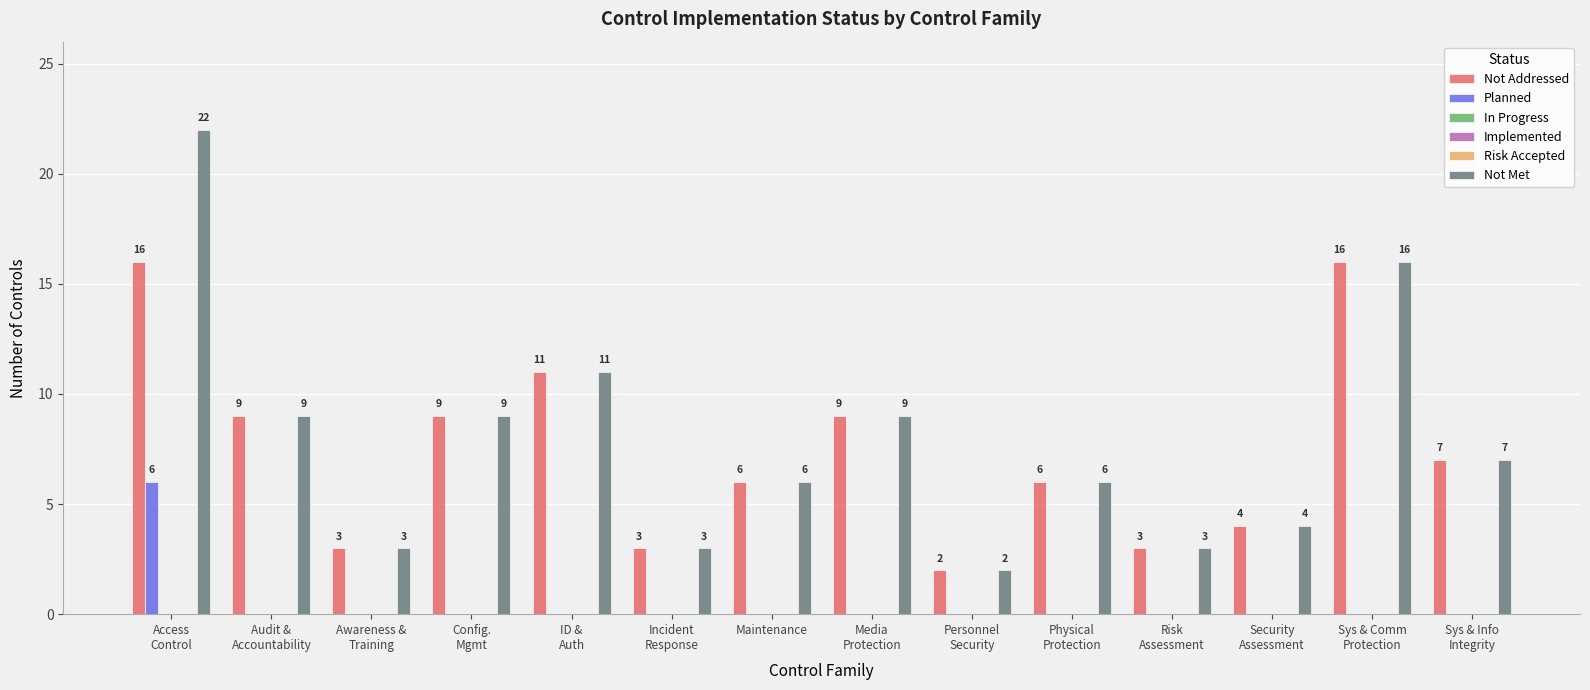

Reading left to right, transcribe all the data shown in this chart.

Not Addressed: 16	9	3	9	11	3	6	9	2	6	3	4	16	7
Planned: 6	0	0	0	0	0	0	0	0	0	0	0	0	0
In Progress: 0	0	0	0	0	0	0	0	0	0	0	0	0	0
Implemented: 0	0	0	0	0	0	0	0	0	0	0	0	0	0
Risk Accepted: 0	0	0	0	0	0	0	0	0	0	0	0	0	0
Not Met: 22	9	3	9	11	3	6	9	2	6	3	4	16	7